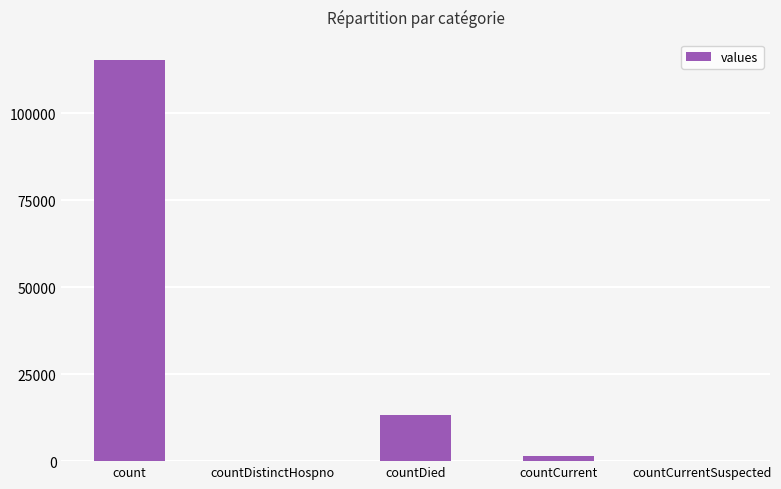

True or false: the data shows -62042 at countCurrentSuspected.

False